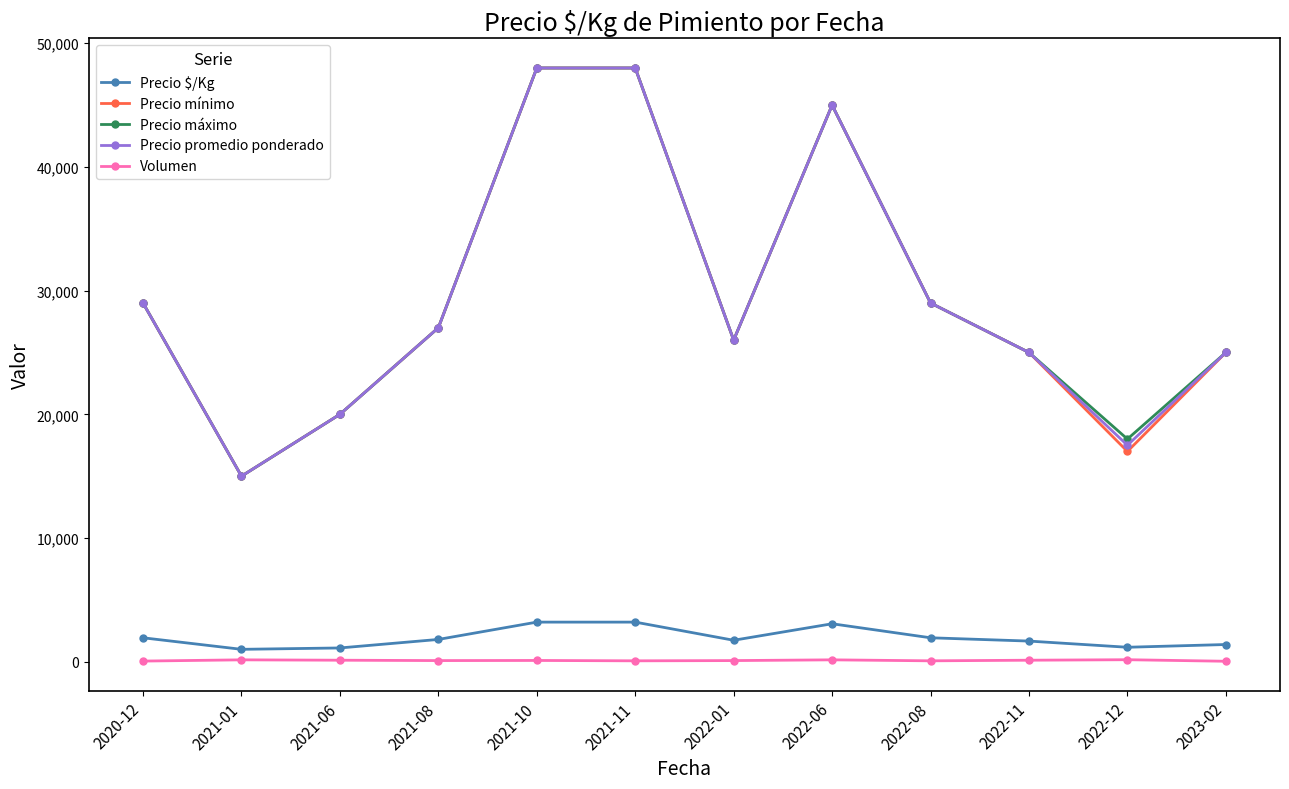

What is the label of the 11th point from the left?

2022-12